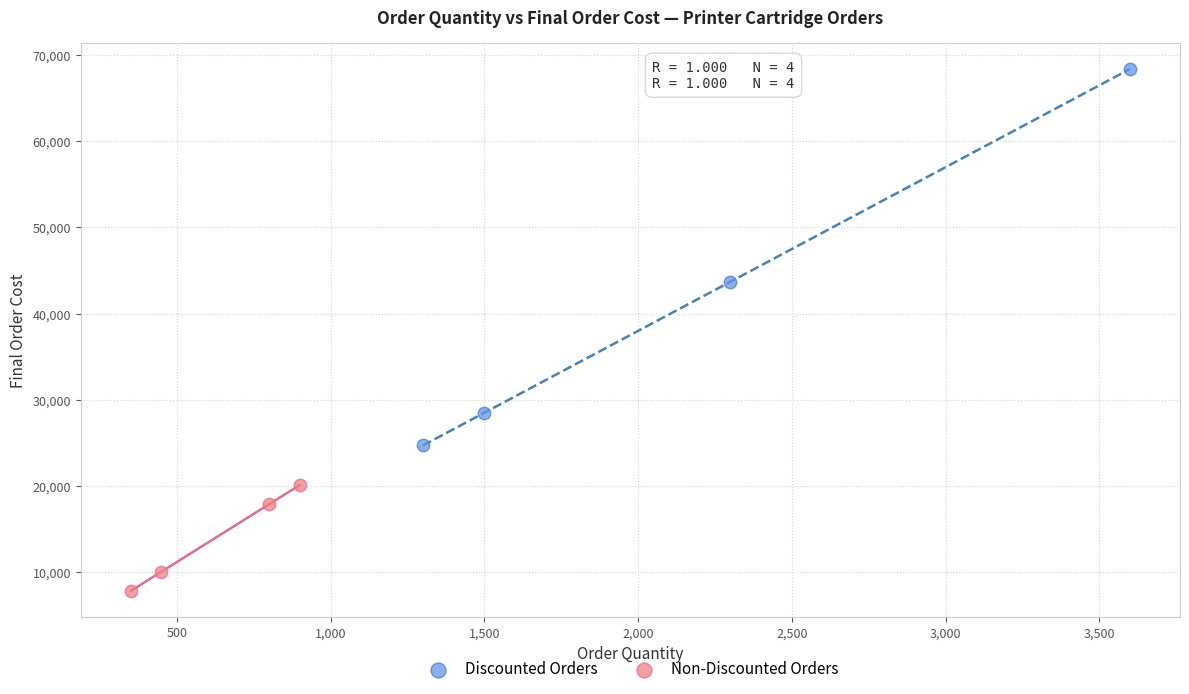

Which series has the largest Y range (max minus min)?

Discounted Orders